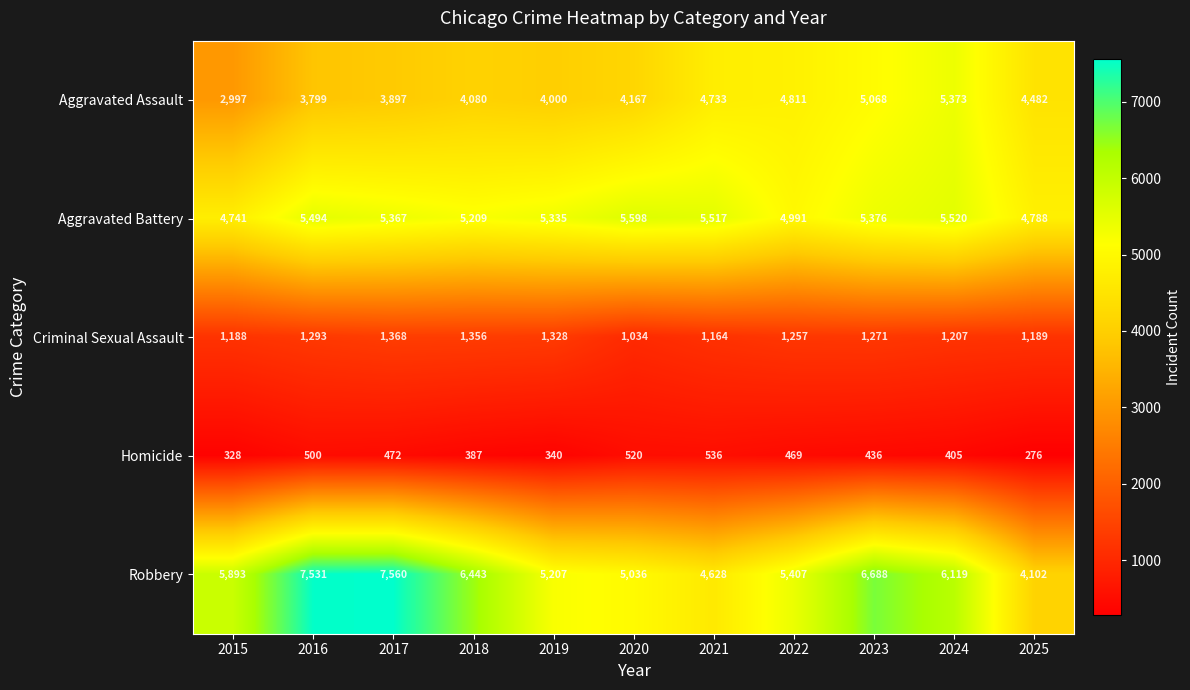

Between 2017 and 2019, which series saw the biggest shift?

Robbery